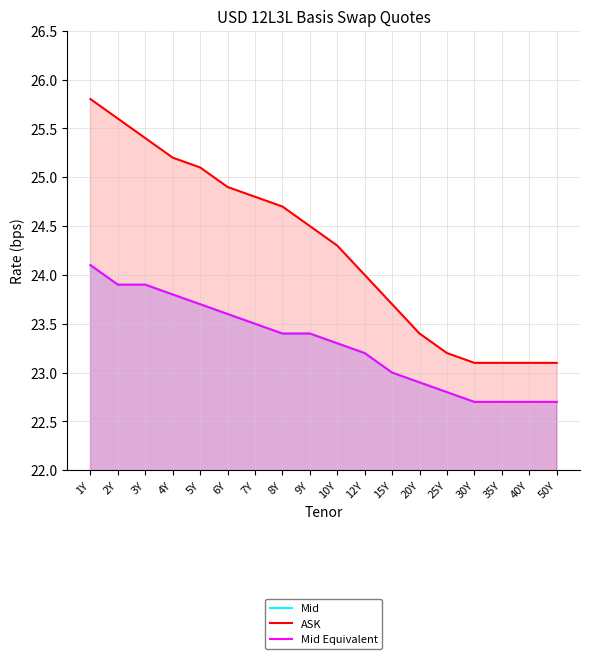

What are all the series names shown in the legend?

Mid, ASK, Mid Equivalent